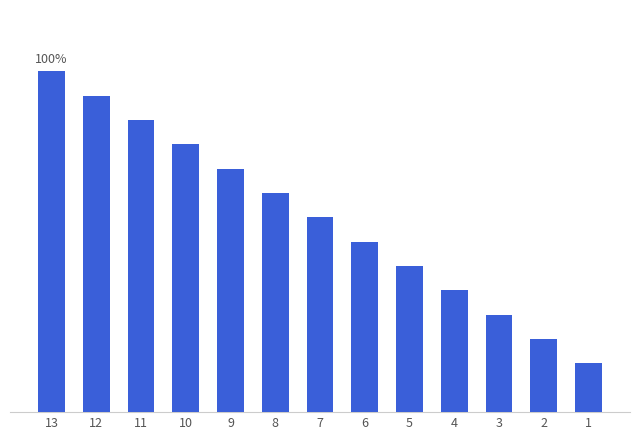

The value at 7 is 31. True or false?

False